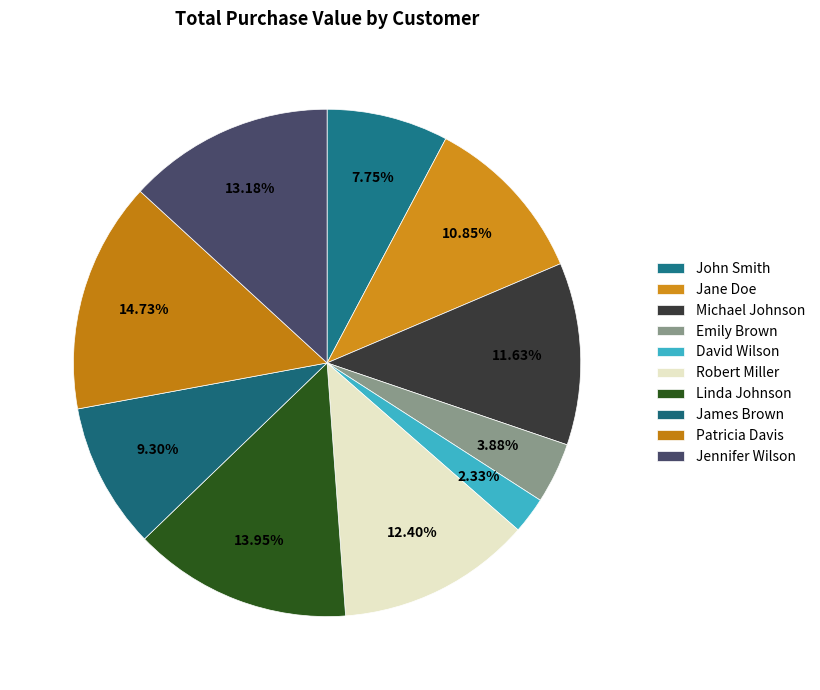

Between Linda Johnson and John Smith, which is larger?

Linda Johnson